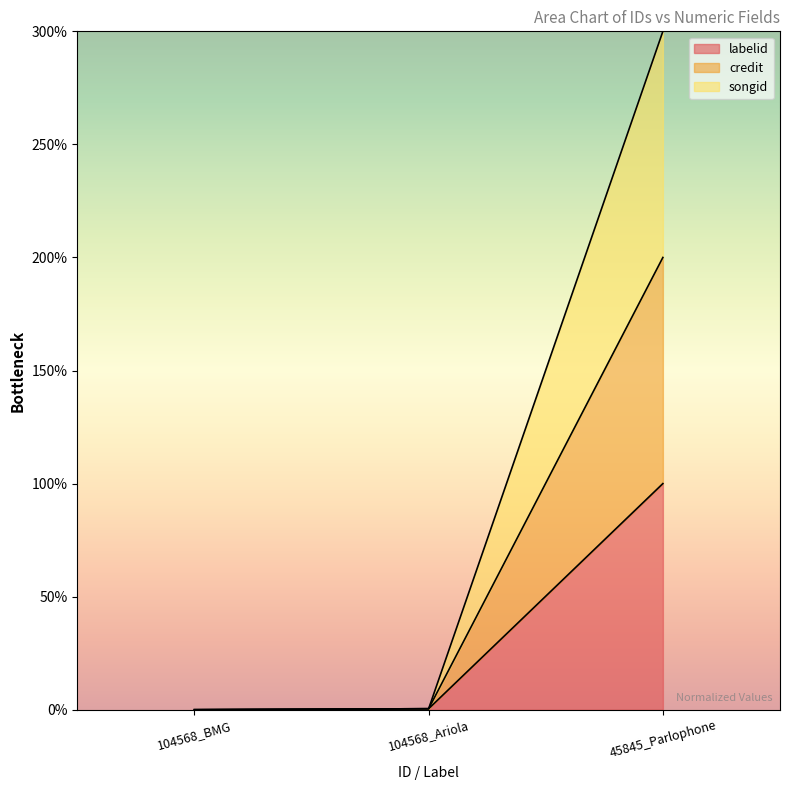

Read the labelid value at 45845_Parlophone.

100.0